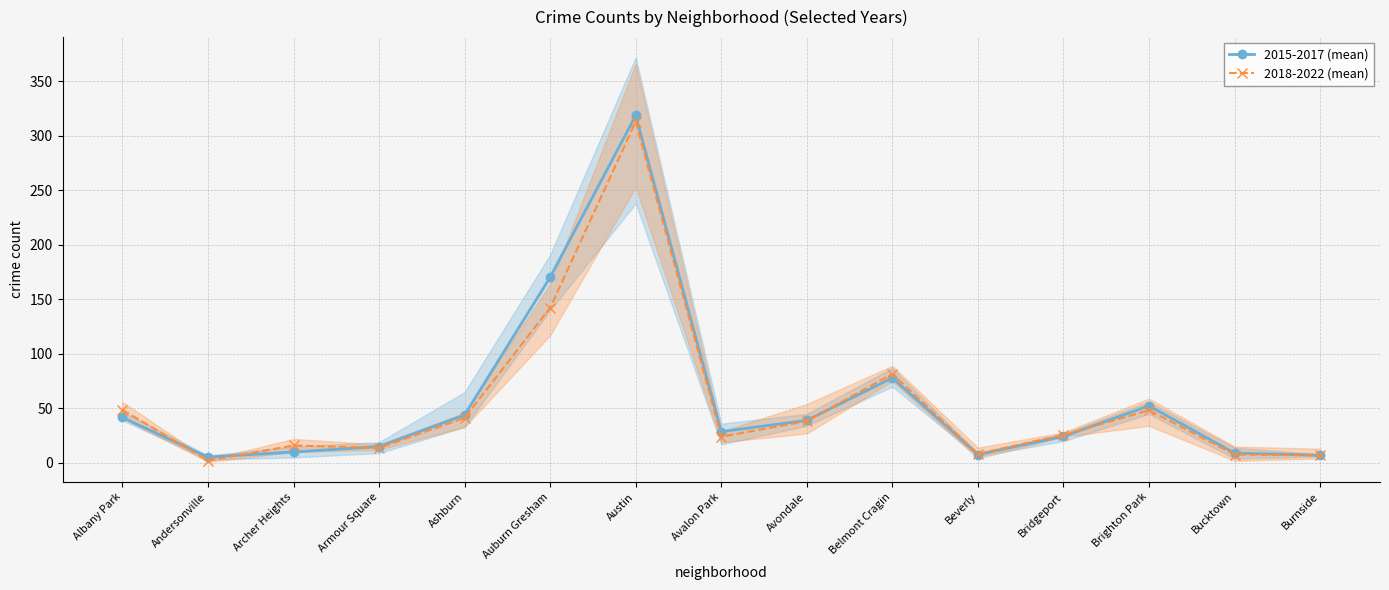

Reading right to left, what are all the values shown in this chart?

2015-2017 (mean): Burnside=7.0	Bucktown=9.0	Brighton Park=52.3	Bridgeport=24.3	Beverly=7.7	Belmont Cragin=78.0	Avondale=39.0	Avalon Park=28.7	Austin=318.7	Auburn Gresham=170.3	Ashburn=44.0	Armour Square=15.0	Archer Heights=10.0	Andersonville=5.3	Albany Park=41.7
2018-2022 (mean): Burnside=7.0	Bucktown=7.7	Brighton Park=48.3	Bridgeport=25.7	Beverly=8.3	Belmont Cragin=81.7	Avondale=38.3	Avalon Park=24.0	Austin=313.0	Auburn Gresham=142.3	Ashburn=41.3	Armour Square=13.7	Archer Heights=16.0	Andersonville=2.0	Albany Park=48.7